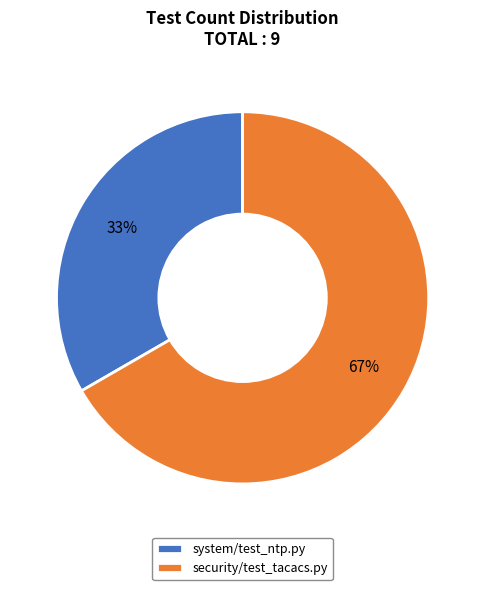

Does any single category account for the majority?

Yes